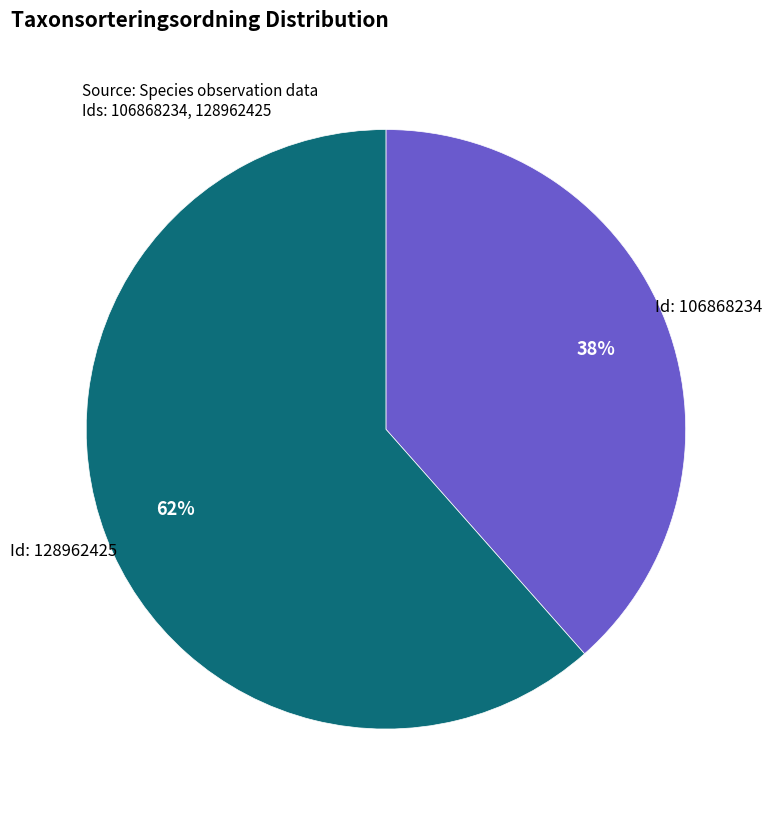

Is there any slice that represents more than half of the pie?

Yes